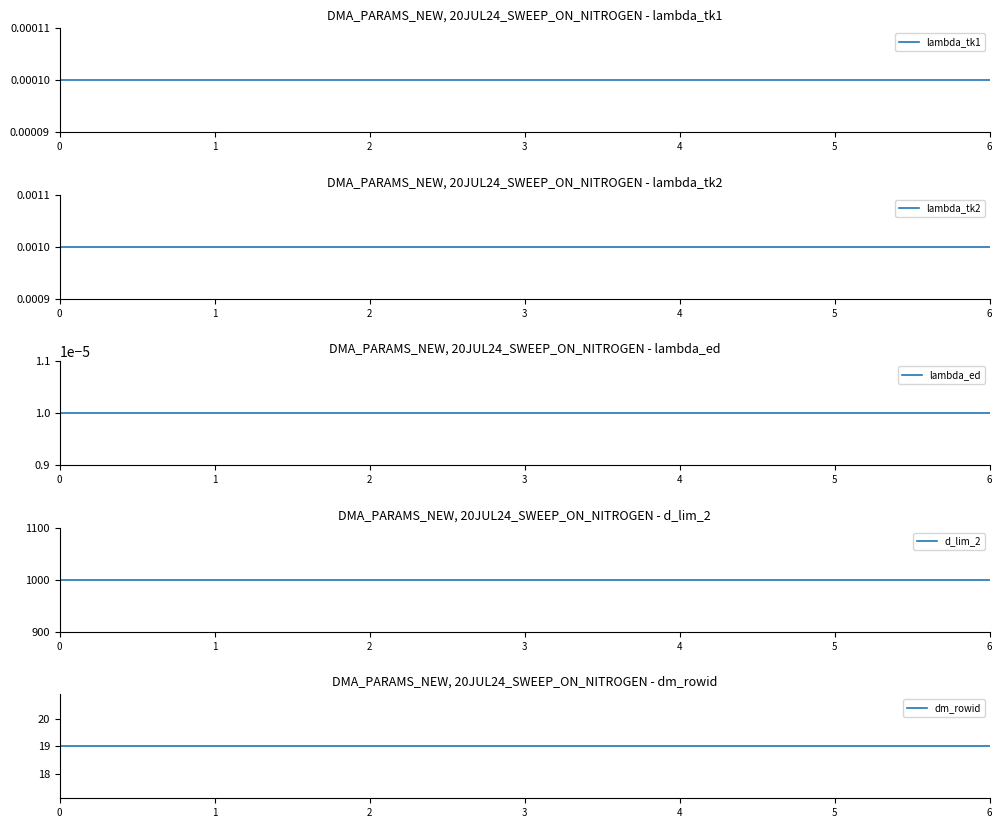

What are all the series names shown in the legend?

lambda_tk1, lambda_tk2, lambda_ed, d_lim_2, dm_rowid